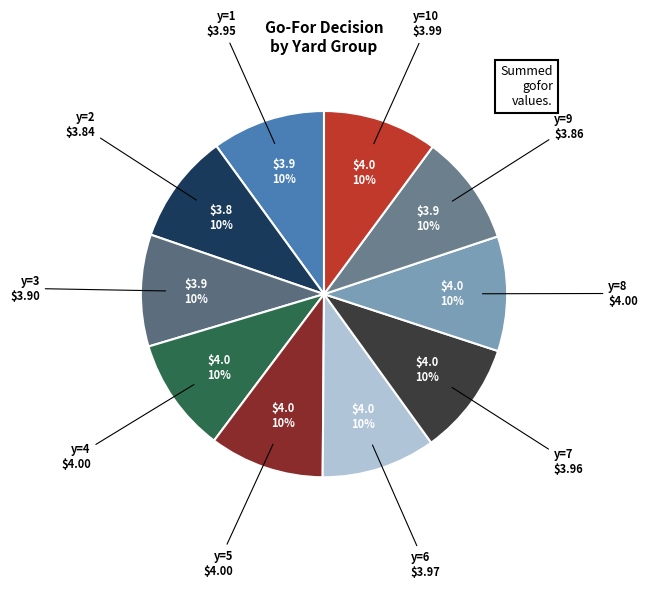

How many segments does this pie chart have?

10